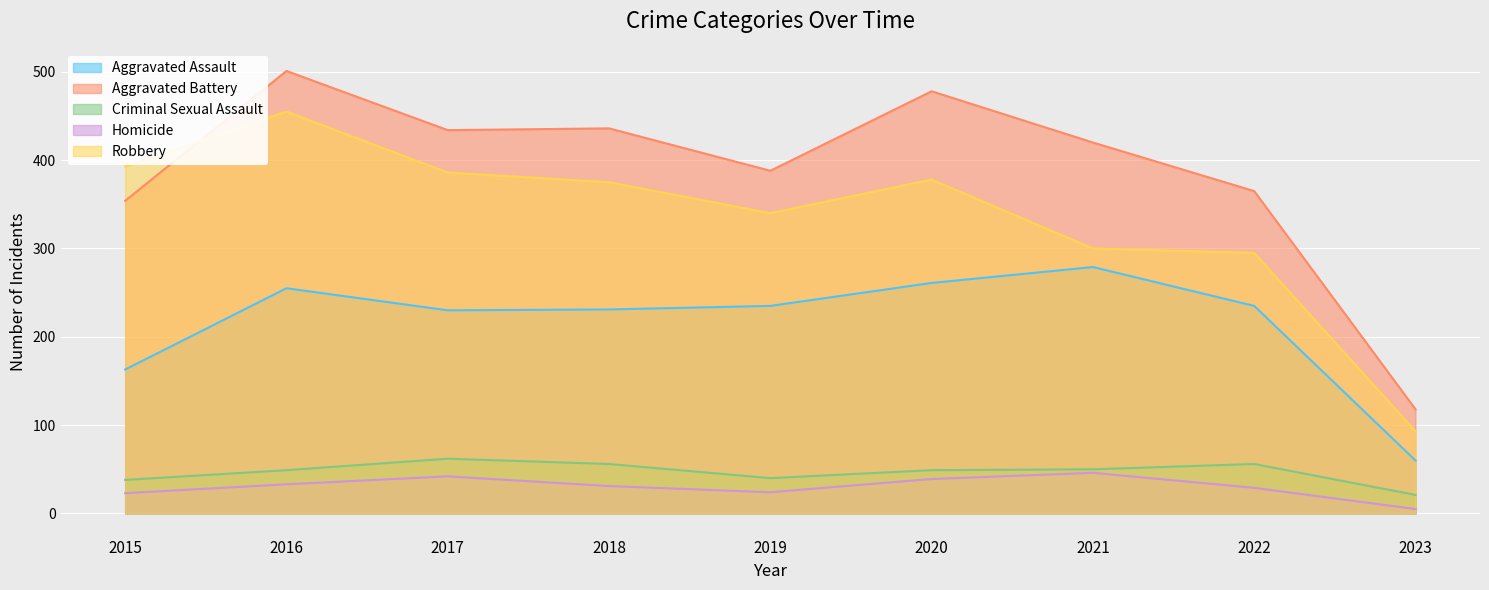

List the series in order of their peak value, highest first.

Aggravated Battery, Robbery, Aggravated Assault, Criminal Sexual Assault, Homicide